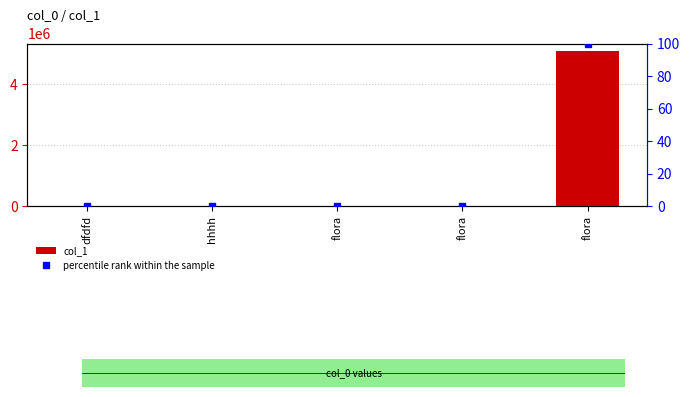

Reading right to left, extract all data points from this chart.

col_1: 5092151.0	111.0	11.0	11.0	11.0
percentile rank within the sample: 100.0	0.0	0.0	0.0	0.0